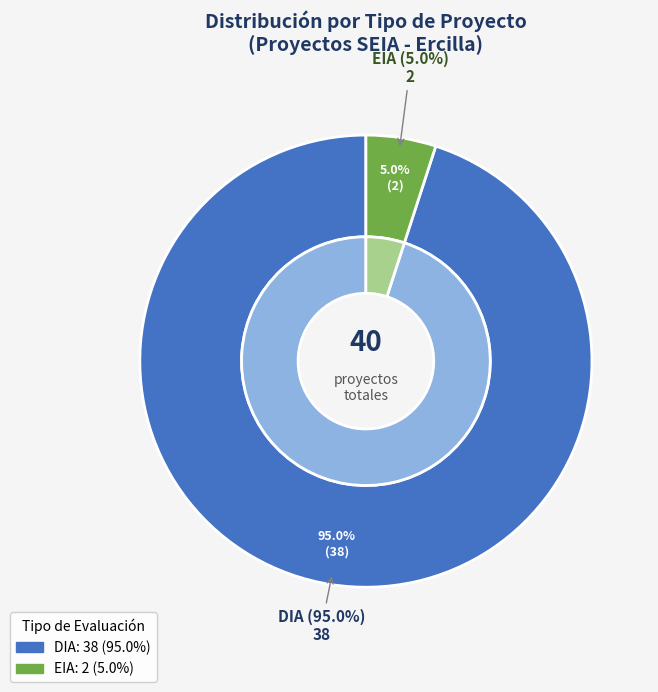

Is DIA the majority of the pie?

Yes